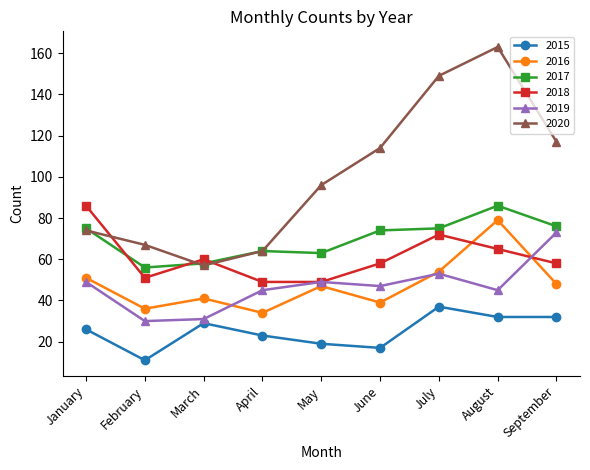

What is the difference between the highest and lowest values at July?

112